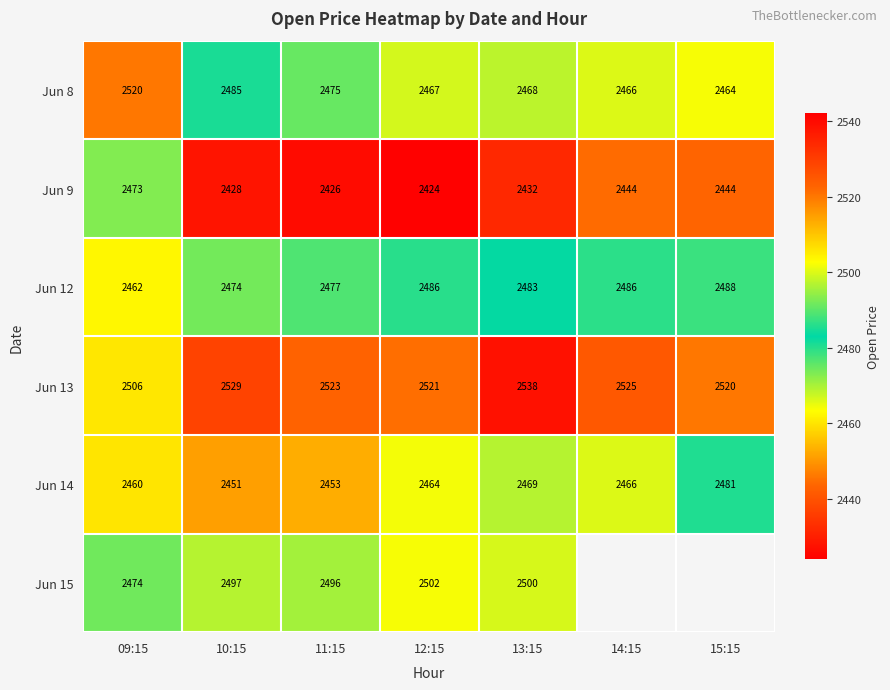

Is the value of Jun 8 at 11:15 greater than the value of Jun 15 at 12:15?

No